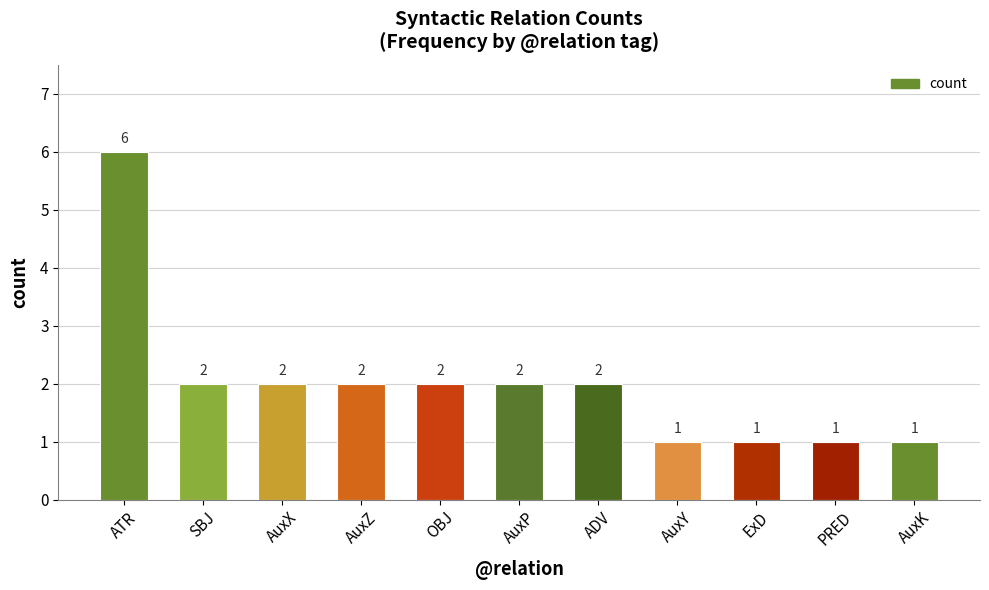

What is the sum of all values?

22